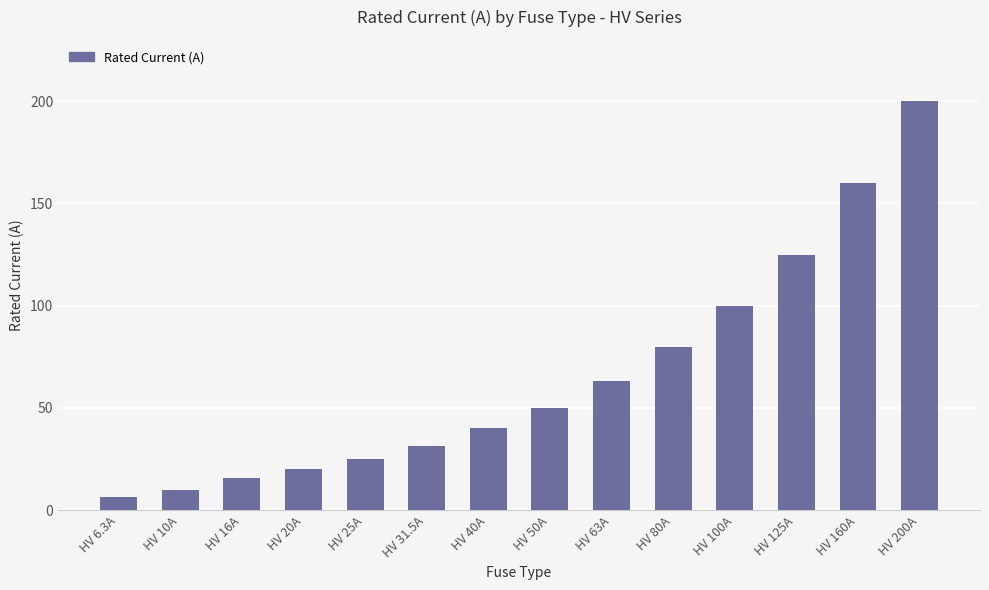

At which label is the value closest to 103?

HV 100A